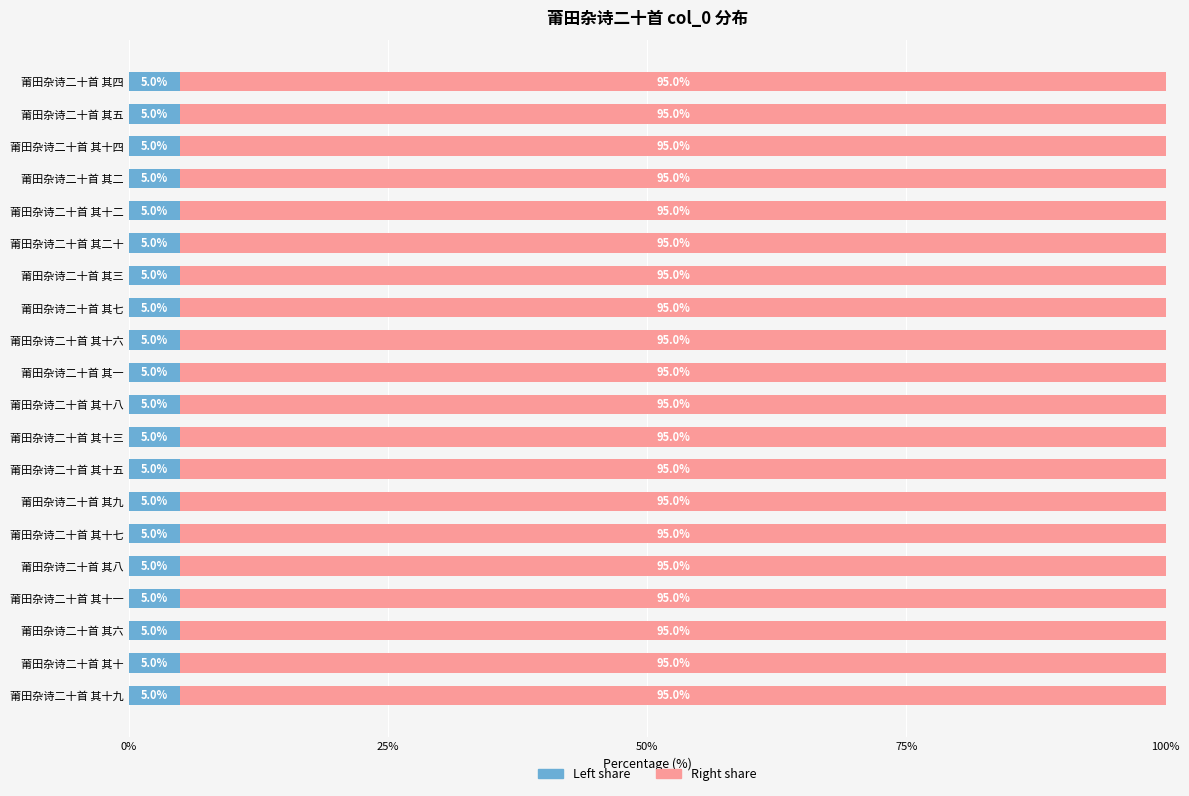

What is the total value across all series at 莆田杂诗二十首 其十四?

100.0